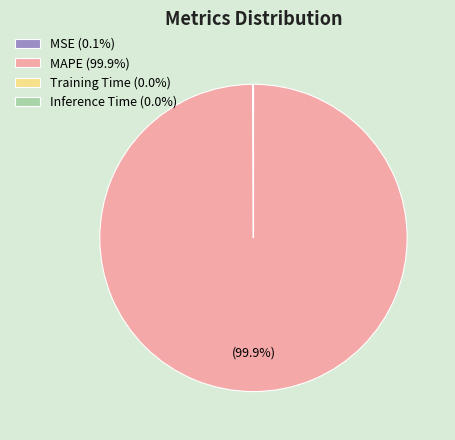

Is there a majority slice in this chart?

Yes